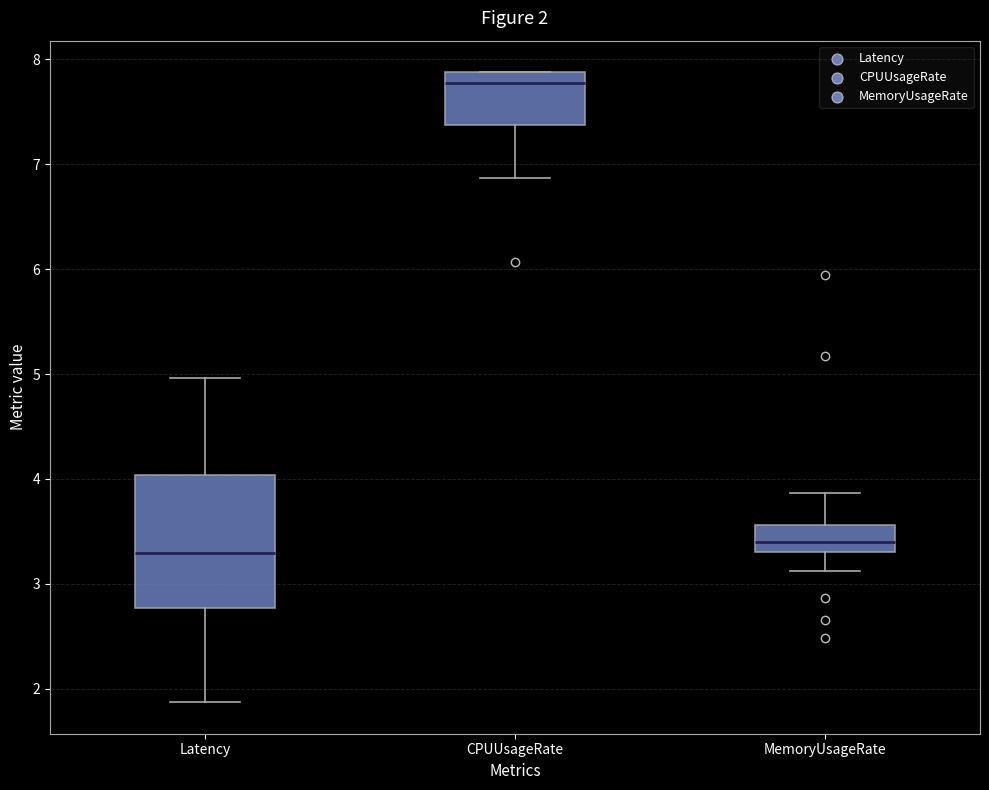

Which box has the highest median line?

CPUUsageRate